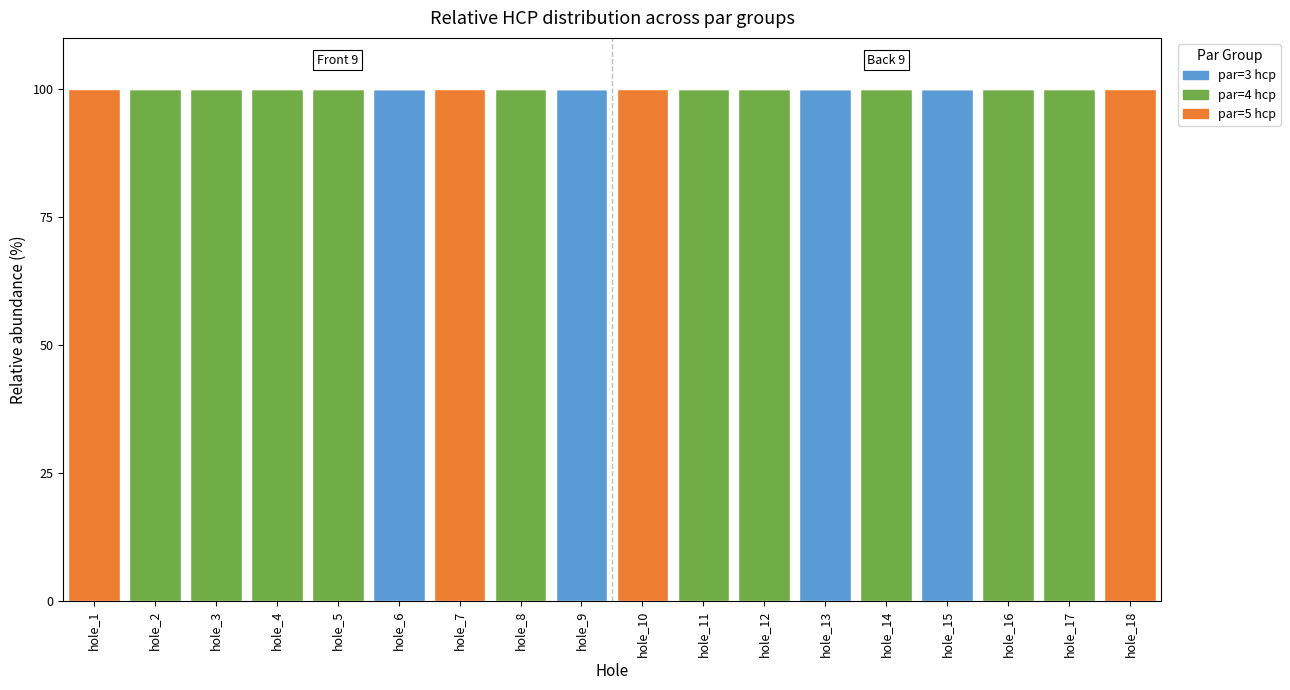

What is the sum of all par=3 hcp values?

400